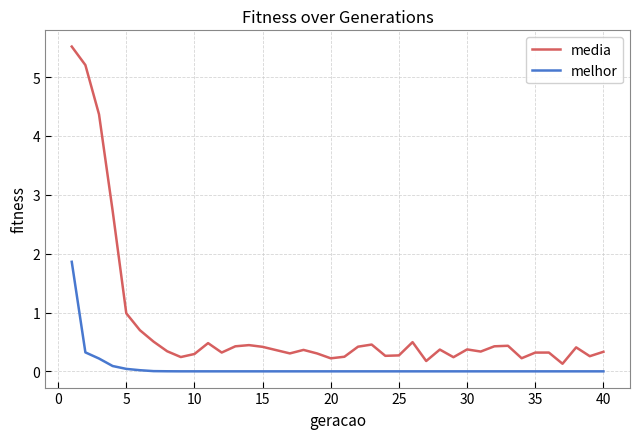

Which series has the widest spread of values?

media